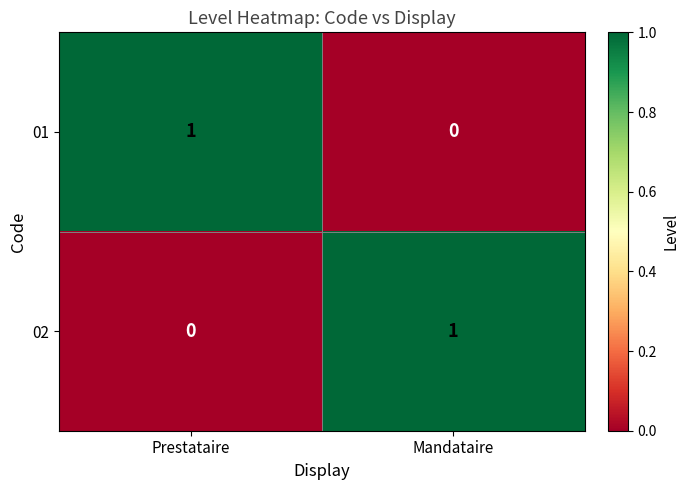

The value of 01 at Mandataire is 0. True or false?

True